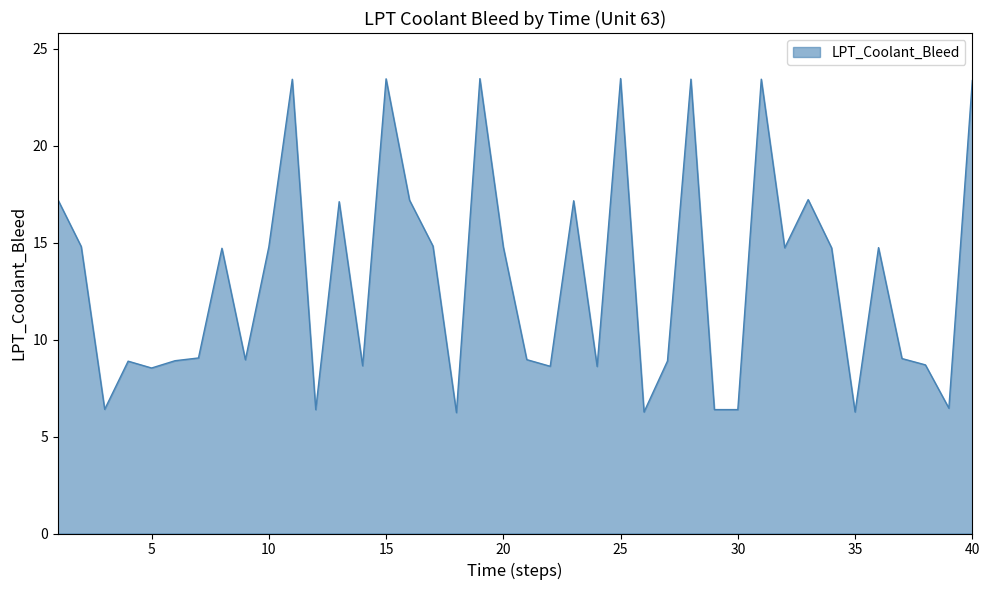

What is the minimum value shown in the chart?

6.2